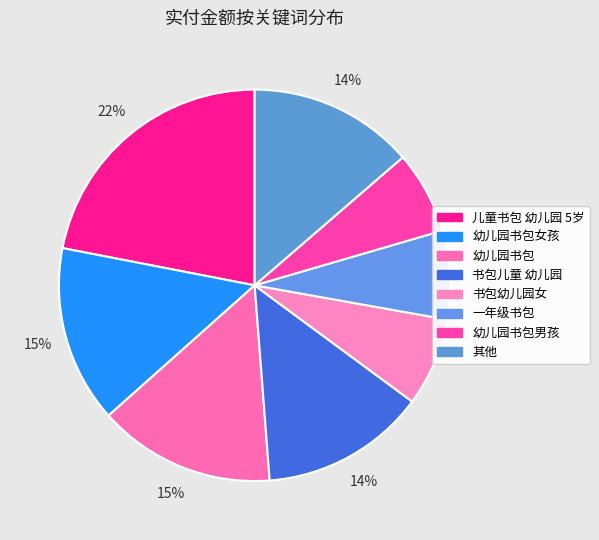

Which slice is the largest?

儿童书包 幼儿园 5岁